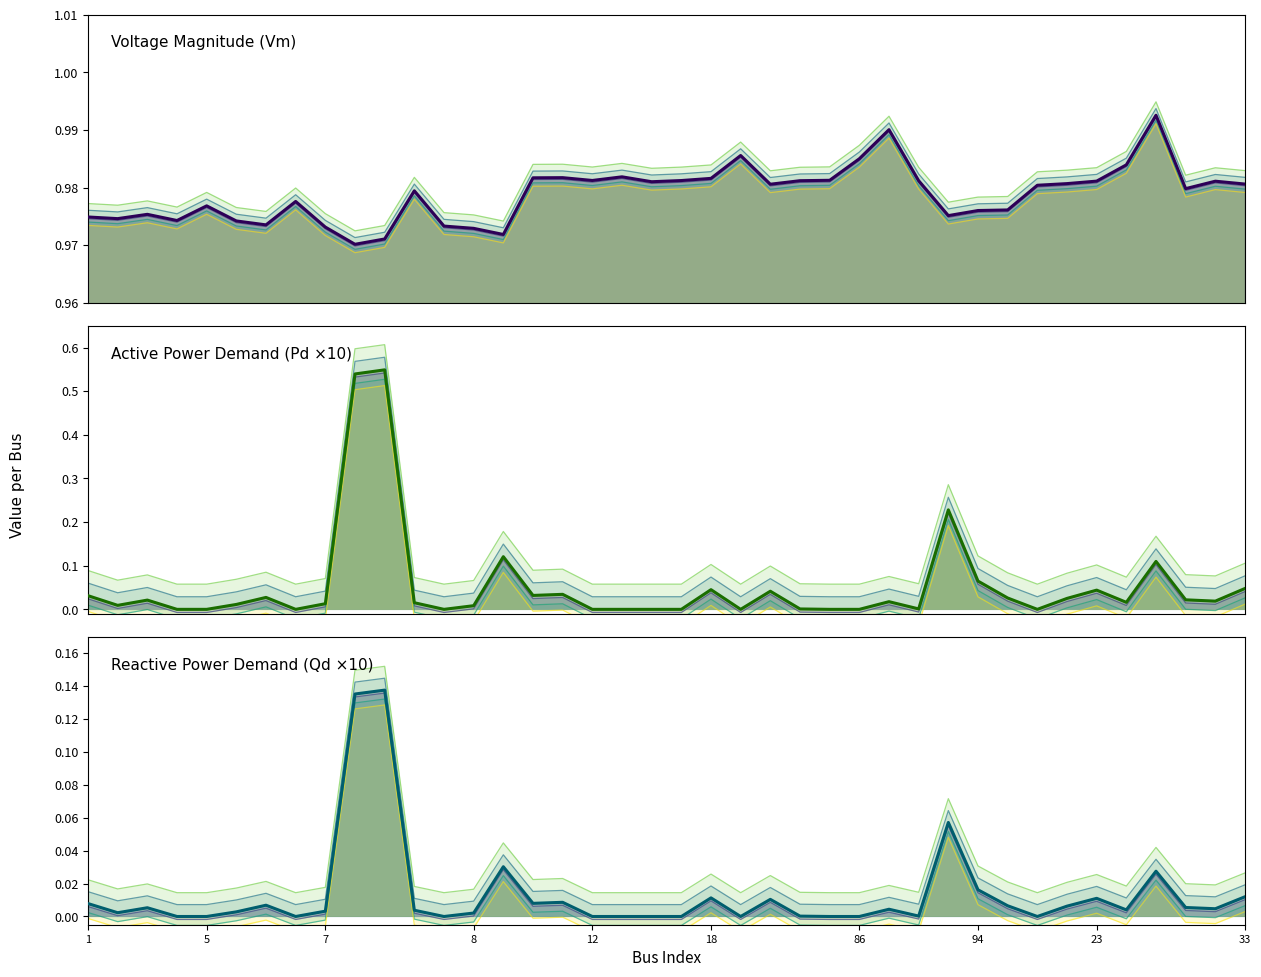

How many positive values does the Qd series have?

26